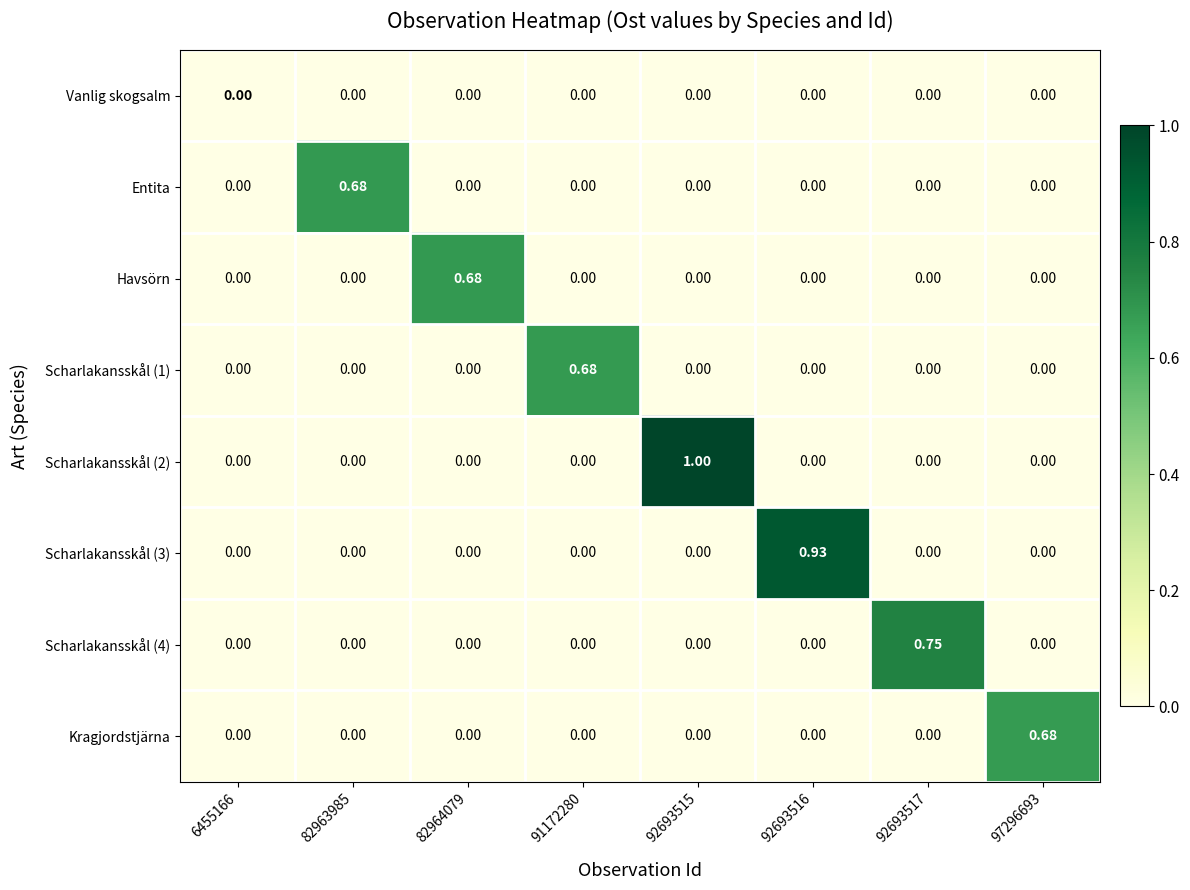

What is the greatest value displayed?

1.0